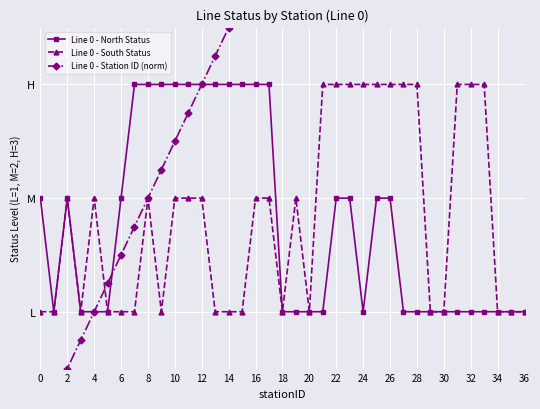

In Line 0 - North Status, how many points are higher than both neighbors (excluding endpoints)?

1